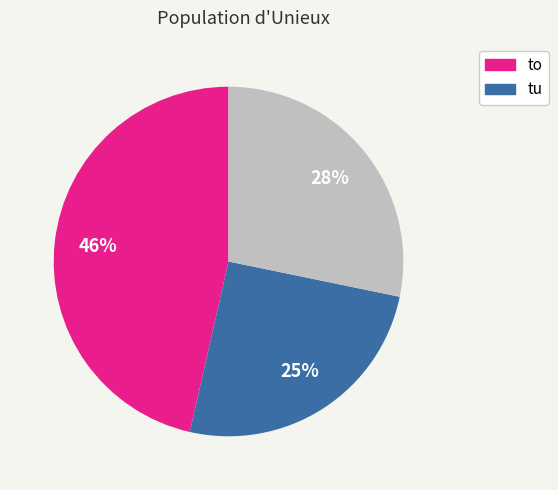

To the nearest percent, what is the difference between the largest and smallest slice percentages?

21%